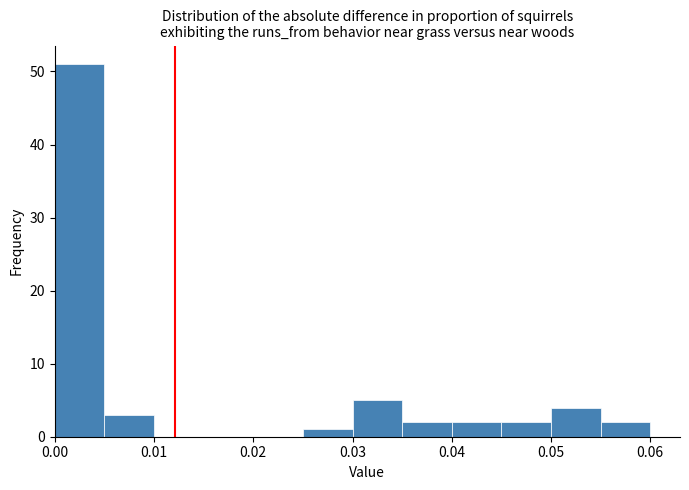

How tall is the bar that spans 0.025 to 0.030 on the x-axis? The values are not printed on the chart, so give them approximately, as read against the axis.

1